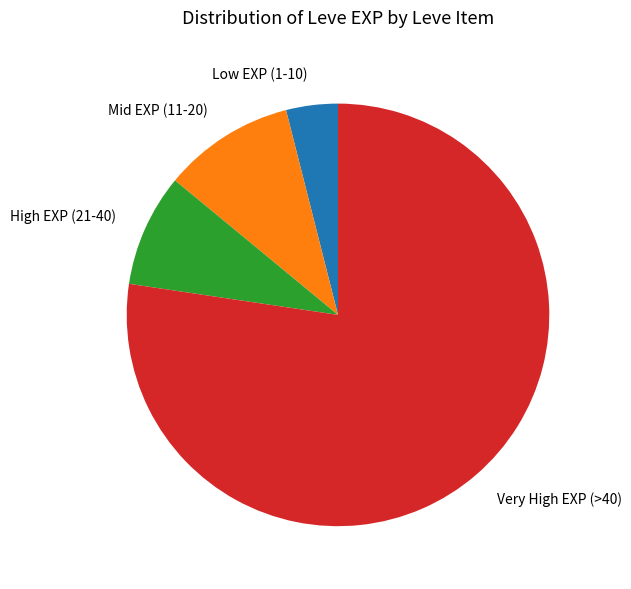

Is there a majority slice in this chart?

Yes